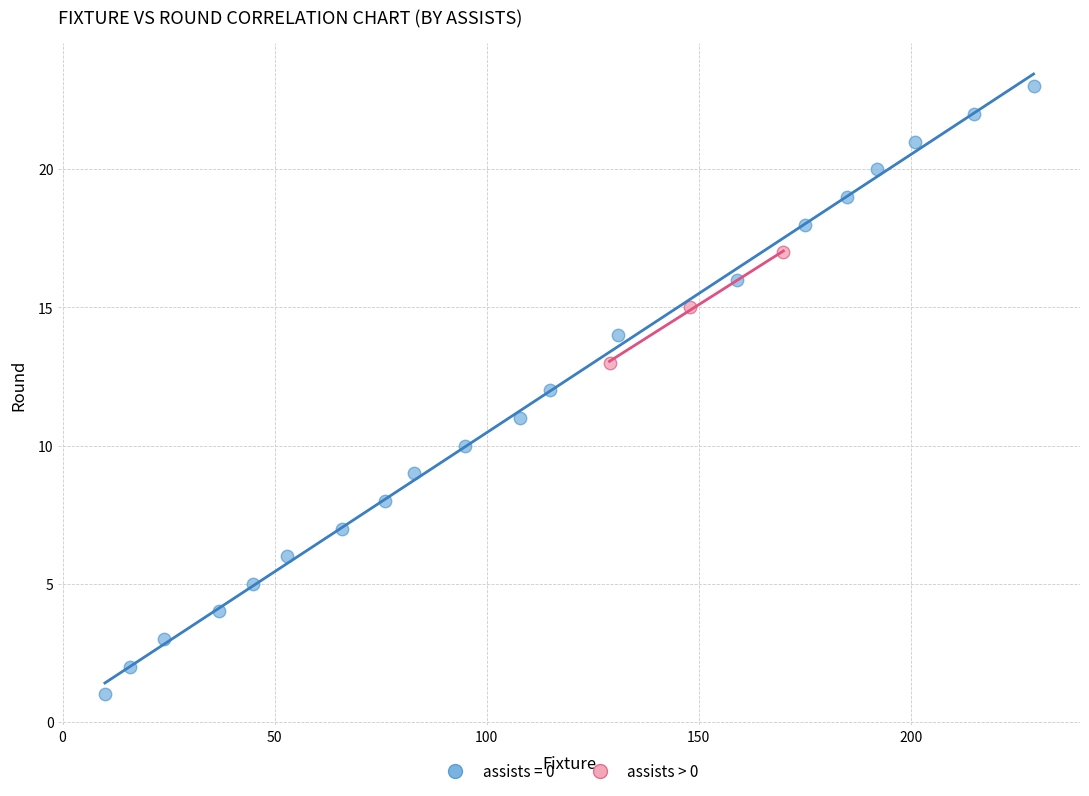

Which series has the largest Y range (max minus min)?

assists = 0